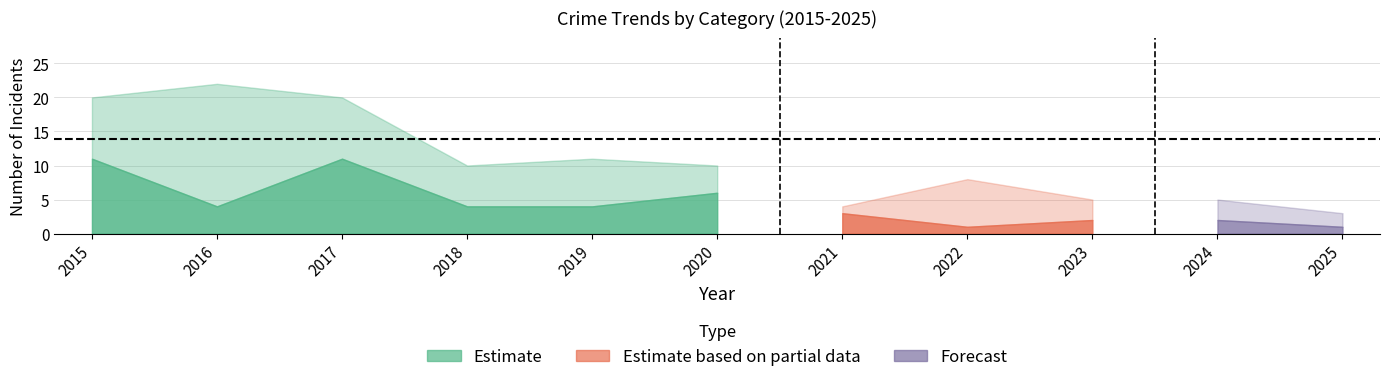

Is the value of Total at 2016 greater than the value of Aggravated Battery at 2016?

Yes